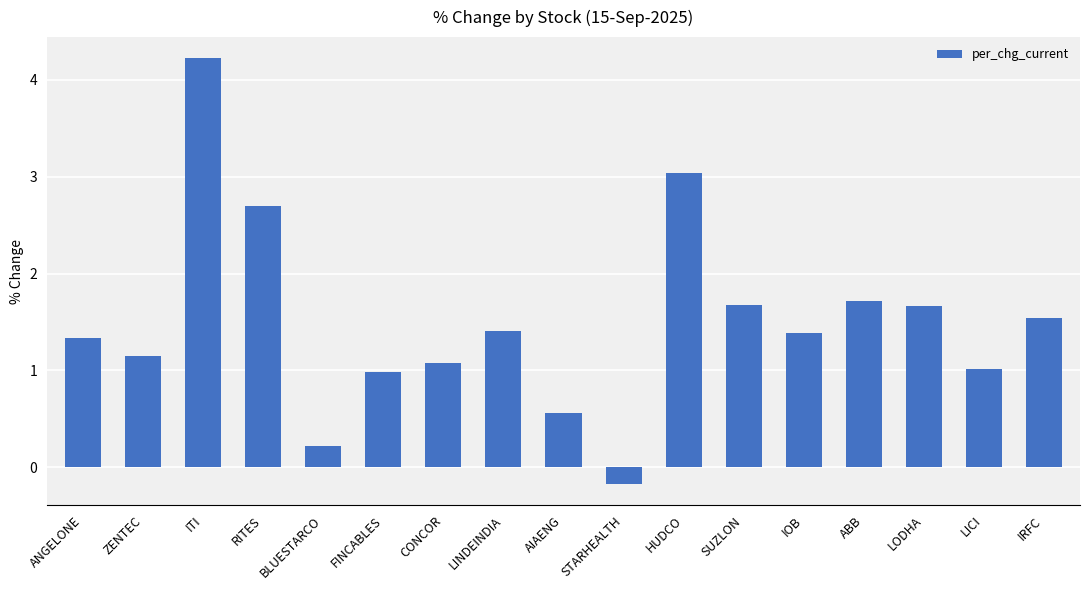

The value at LICI is 1.5. True or false?

False